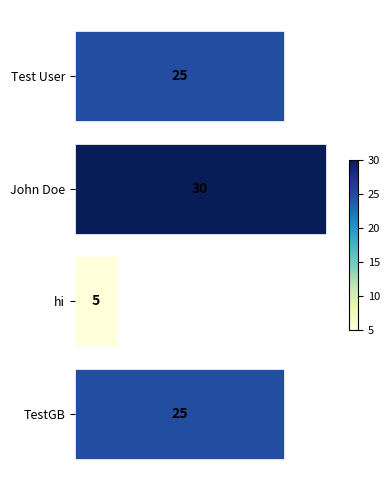

Reading bottom to top, extract all data points from this chart.

TestGB=25	hi=5	John Doe=30	Test User=25